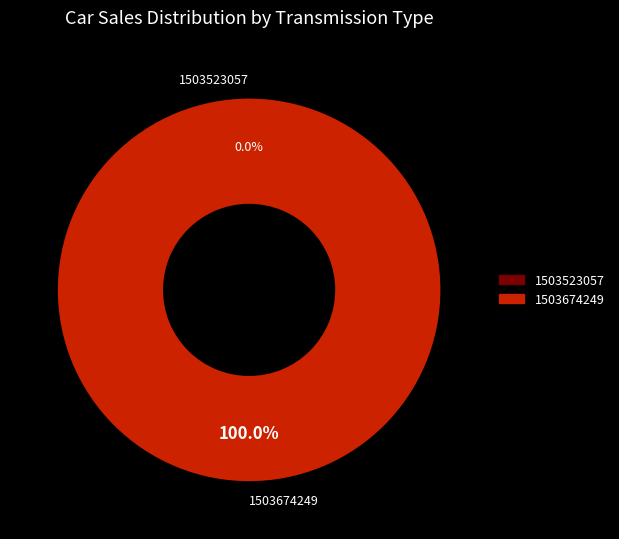

Rank the categories by value from lowest to highest.

1503523057, 1503674249